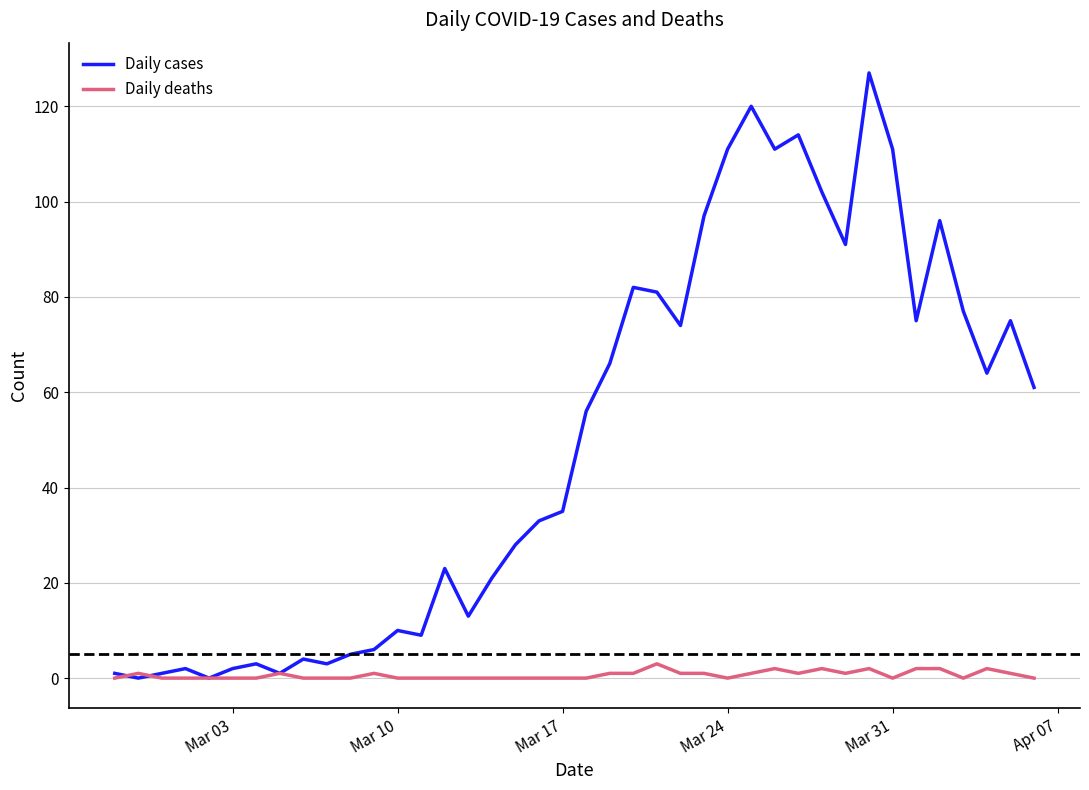

Which series has the widest spread of values?

Daily cases